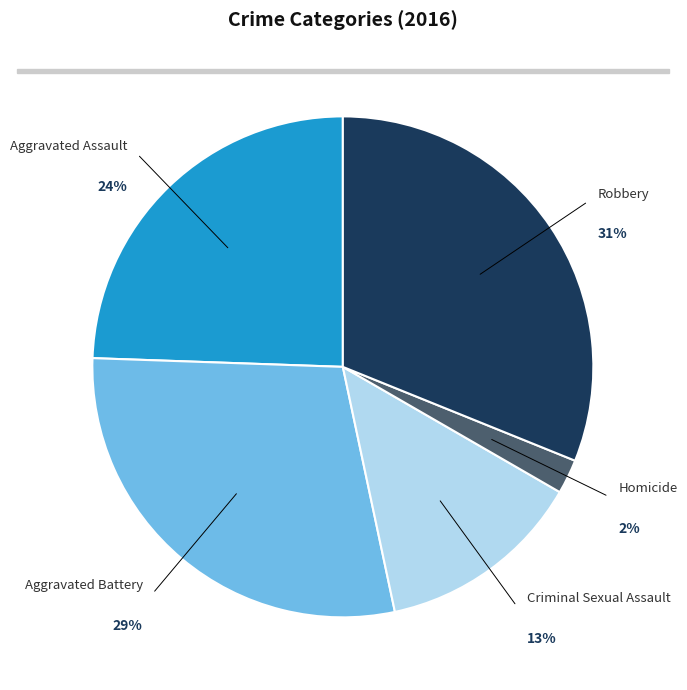

Is Homicide the majority of the pie?

No